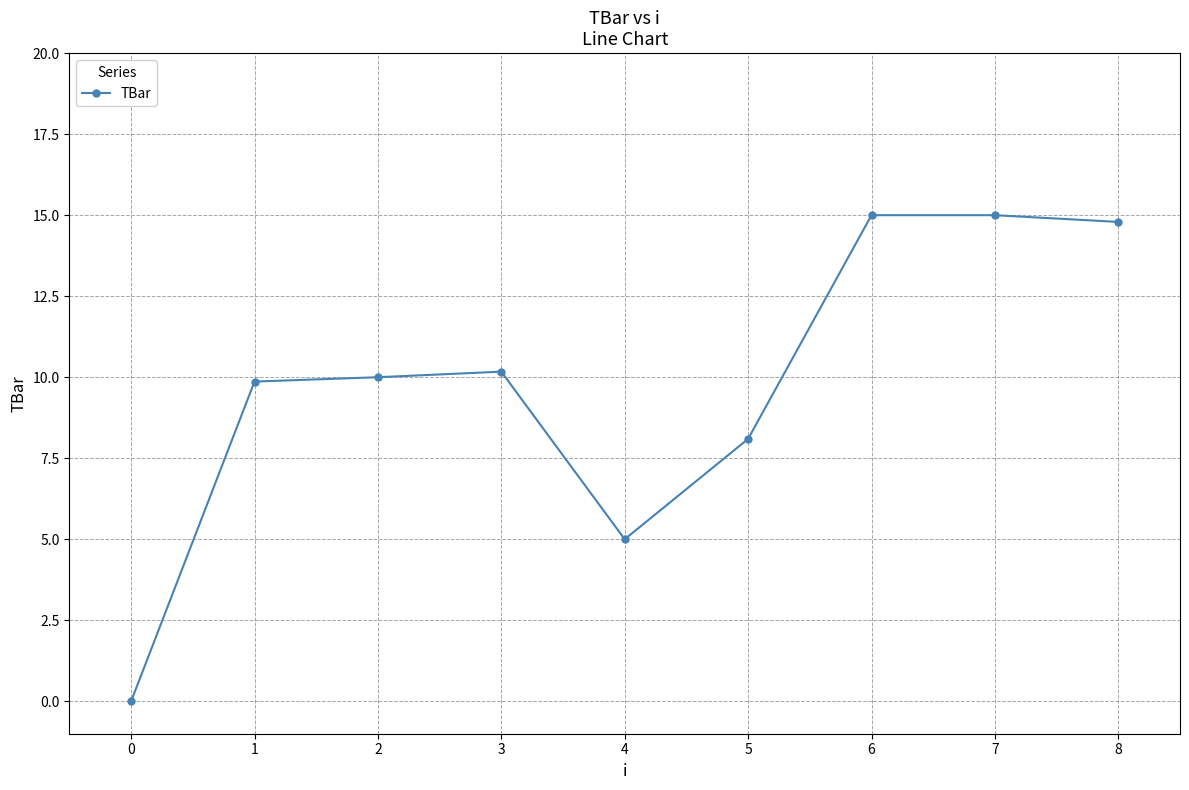

What is the value of the 8th point from the left?

15.0